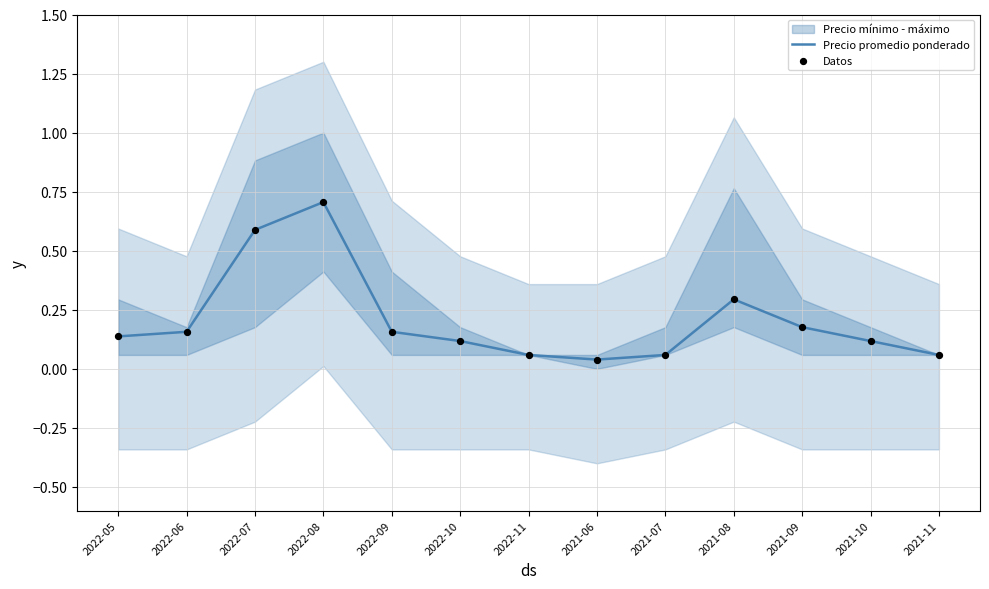

At how many categories does at least one series exceed 0?

13